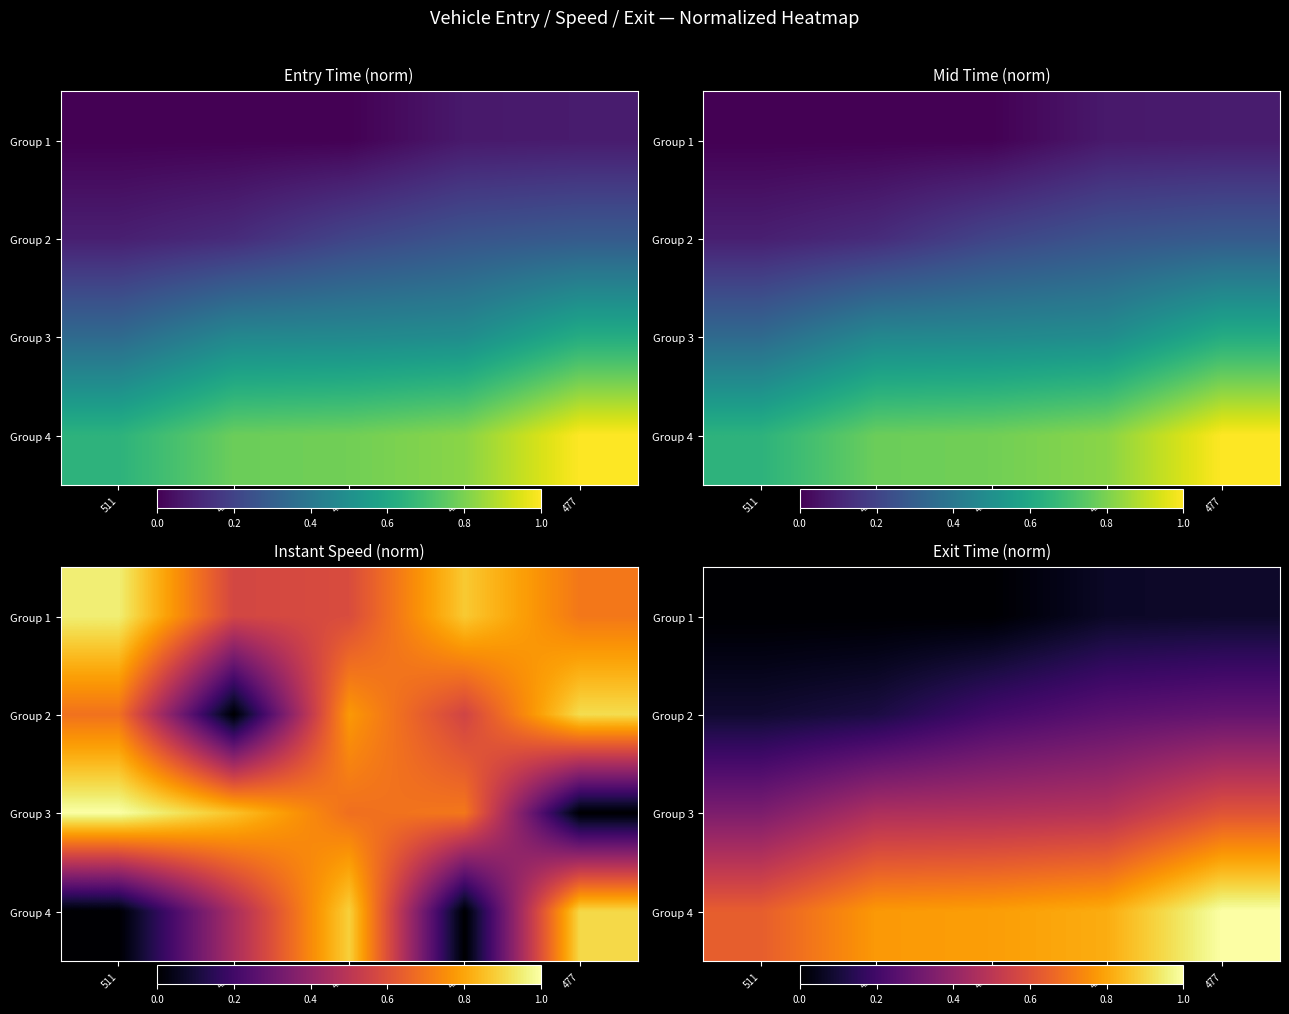

Which has a higher value, 477 or 420?

477